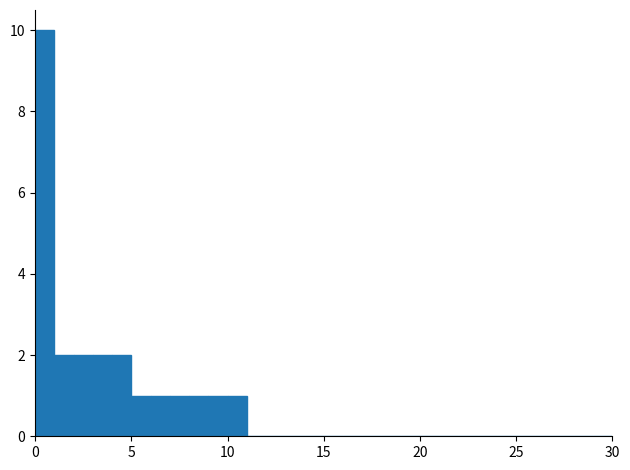

Around what value on the x-axis is the tallest bar? Give the approximate position of its centre, as read against the axis.

0.5